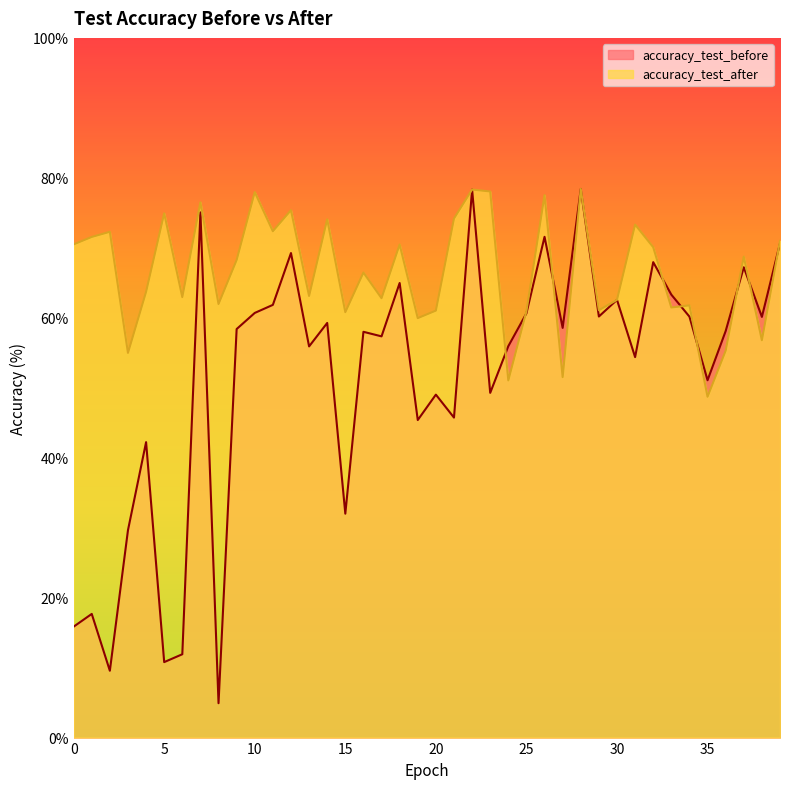

What is the minimum value shown in the chart?

4.9